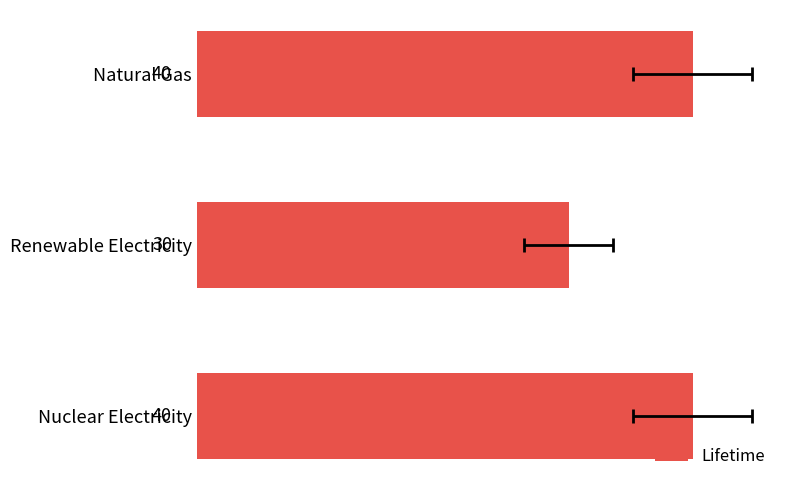

Are the bars grouped side by side (vs. stacked)?

No